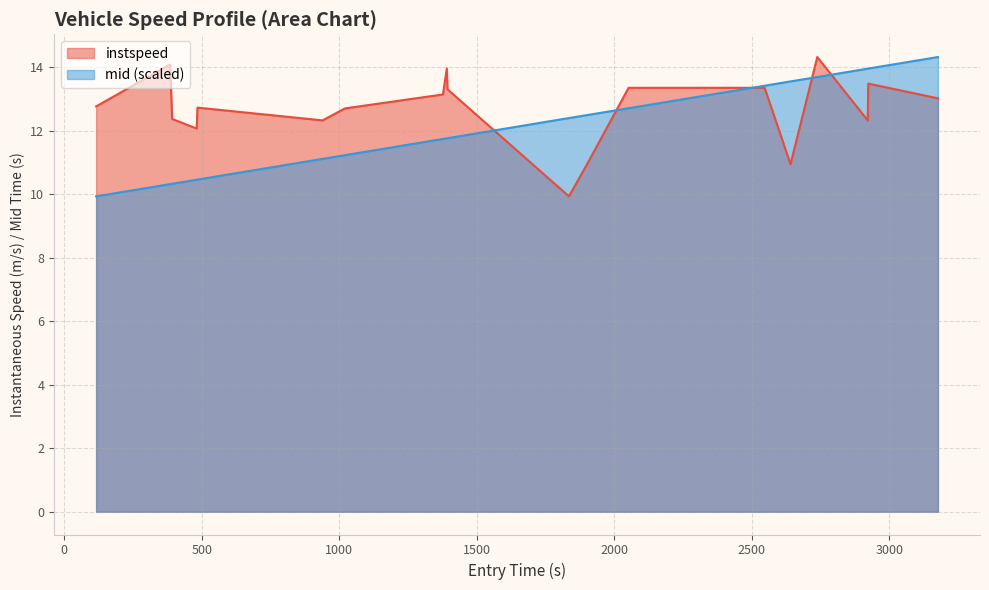

What is the smallest value displayed?

9.9